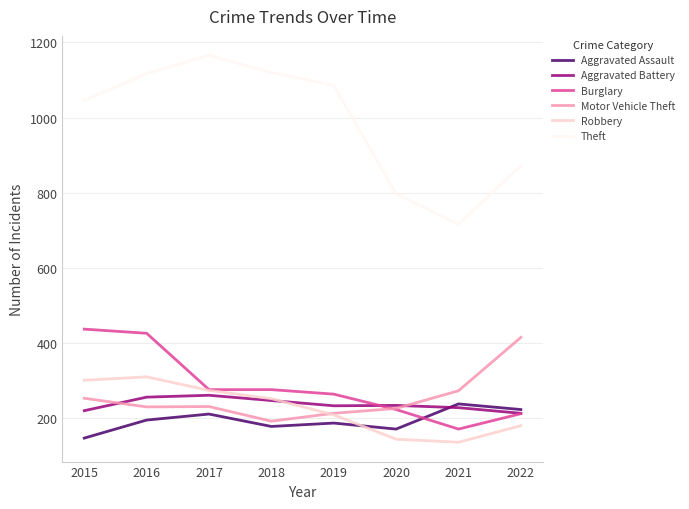

How many intersections are there between Robbery and Aggravated Assault?

1